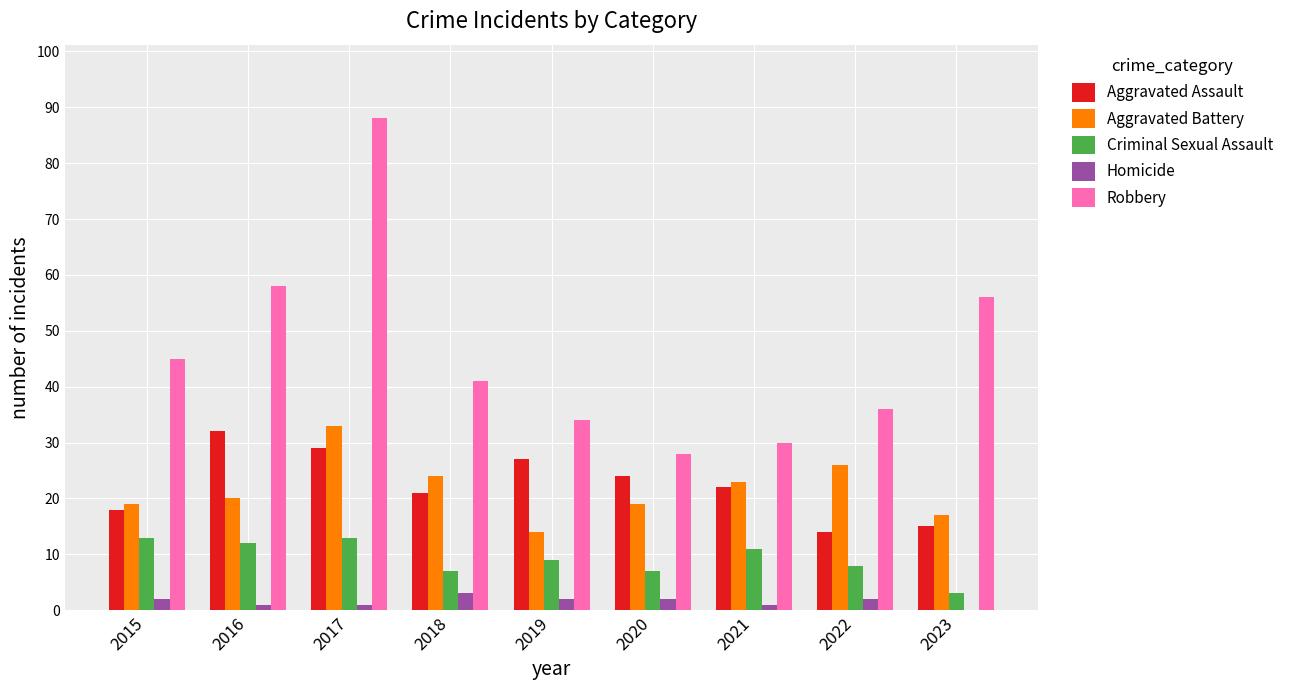

Where does the Criminal Sexual Assault series first go above 9?

2015